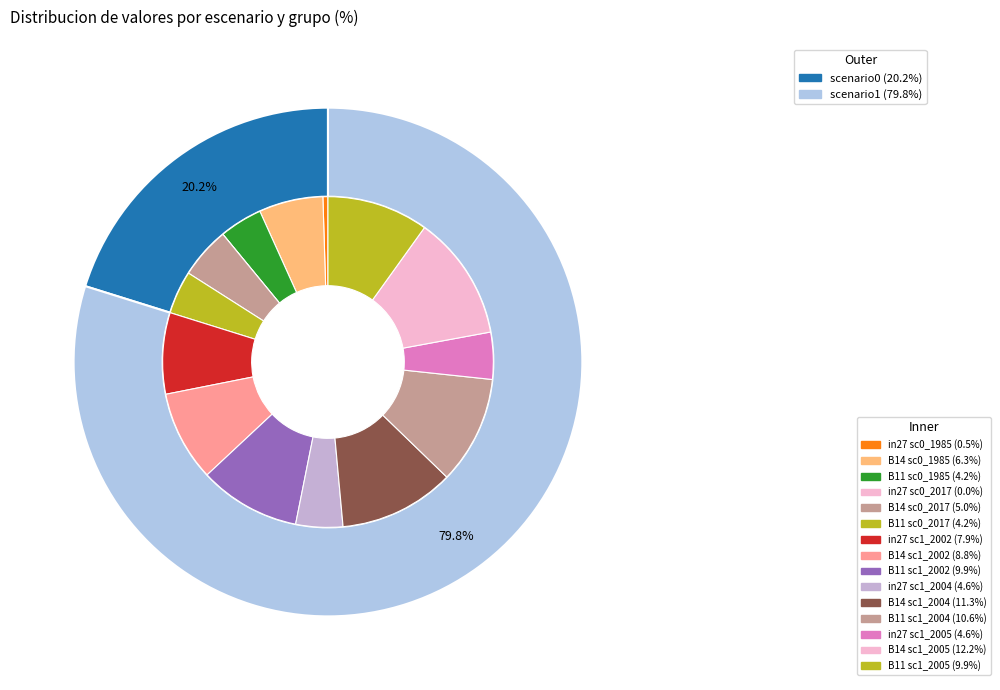

Is values_1985 the majority of the pie?

No